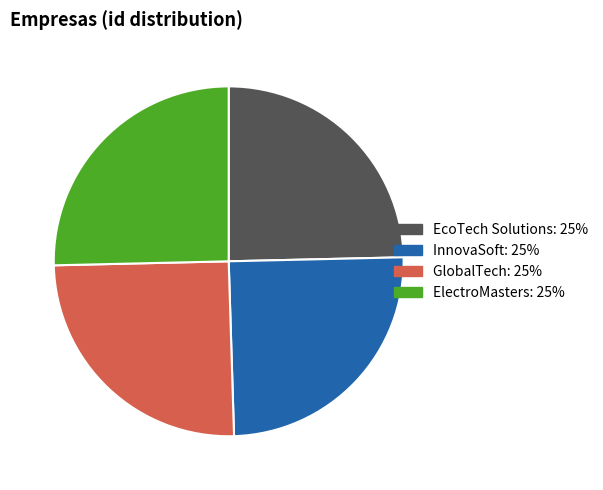

Is there a majority slice in this chart?

No